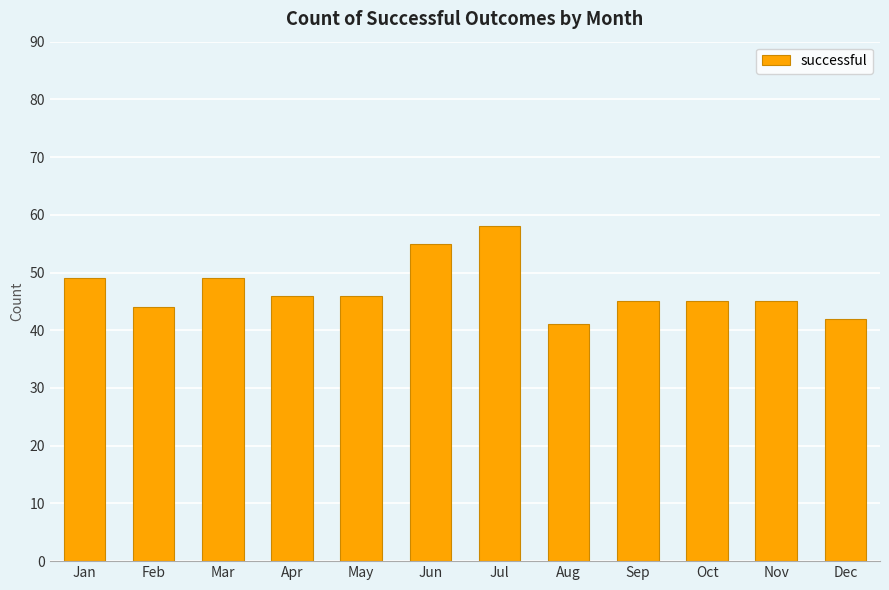

What is the average value?

47